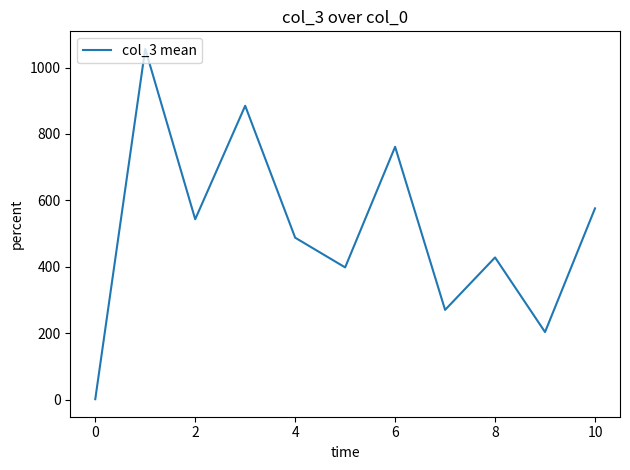

How many lines are shown in the chart?

1